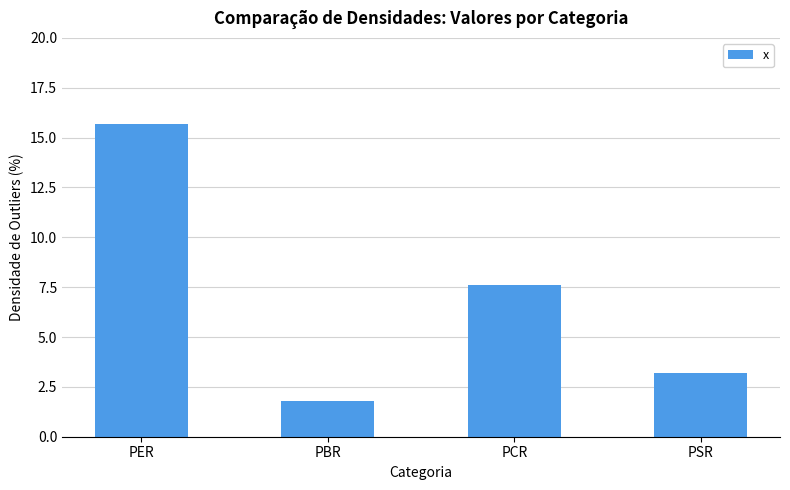

Reading right to left, transcribe all the data shown in this chart.

3.2	7.6	1.8	15.7